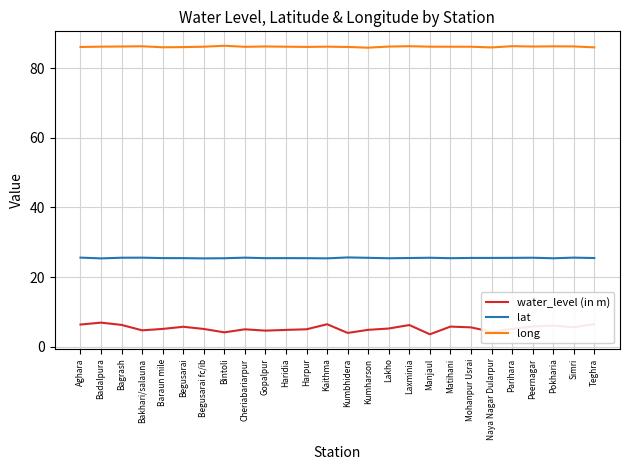

How many lines are shown in the chart?

3